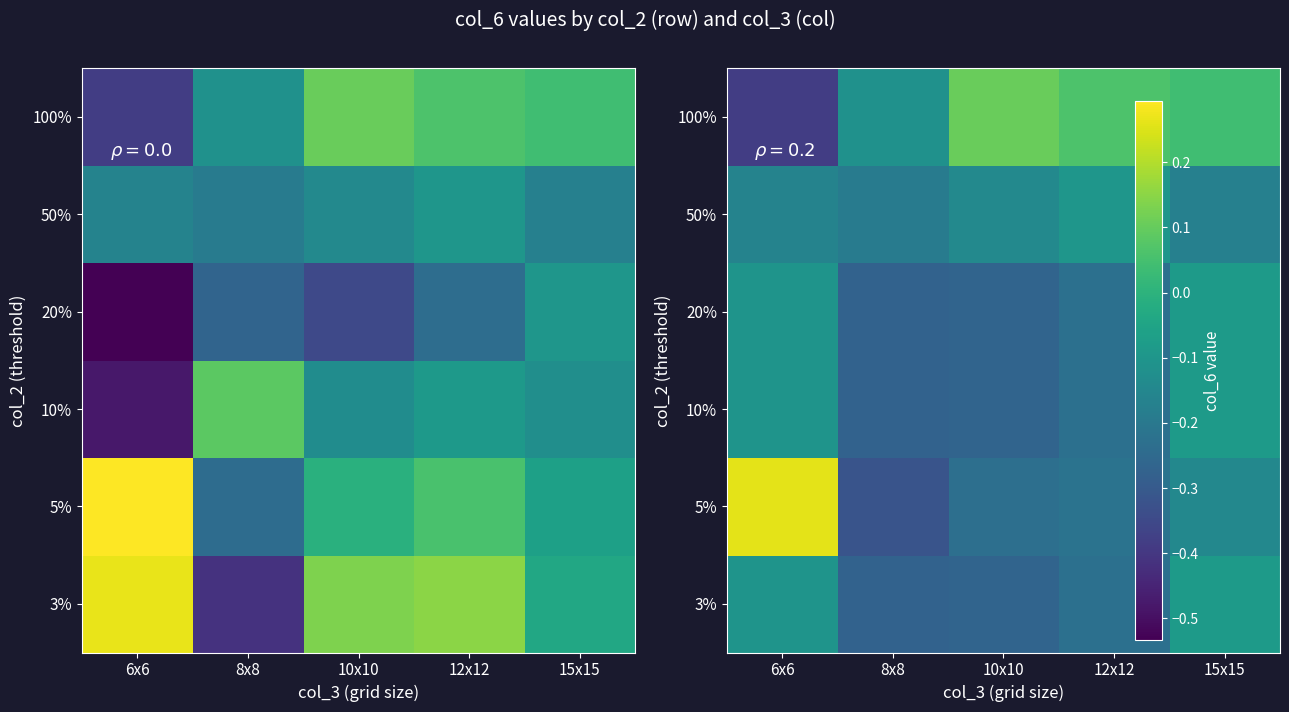

What is the lowest value of the 100% series?

-0.4